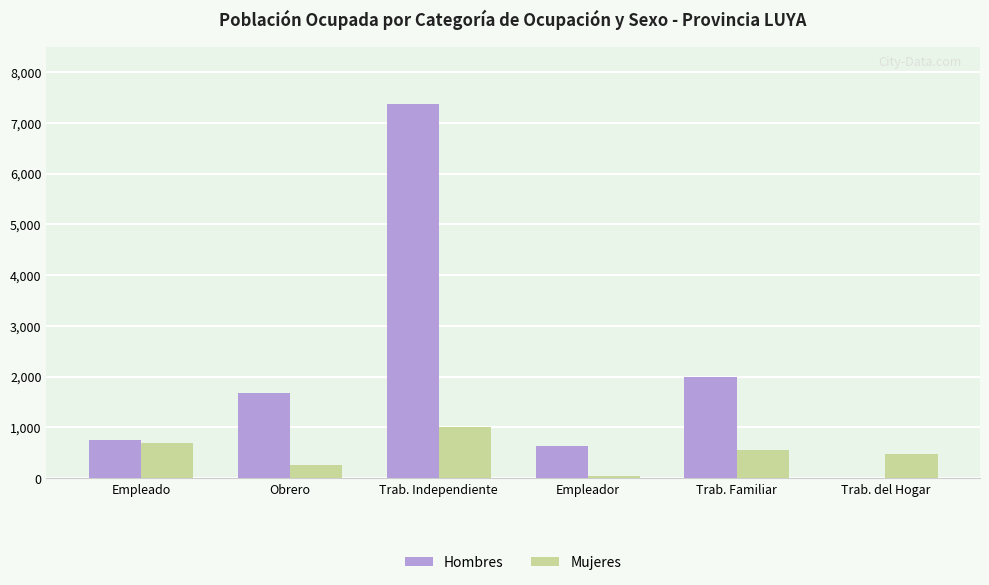

Are the bars grouped side by side (vs. stacked)?

Yes